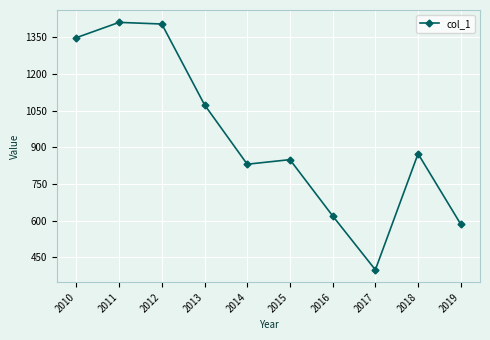

True or false: the data has more than 1 interior local peaks.

True